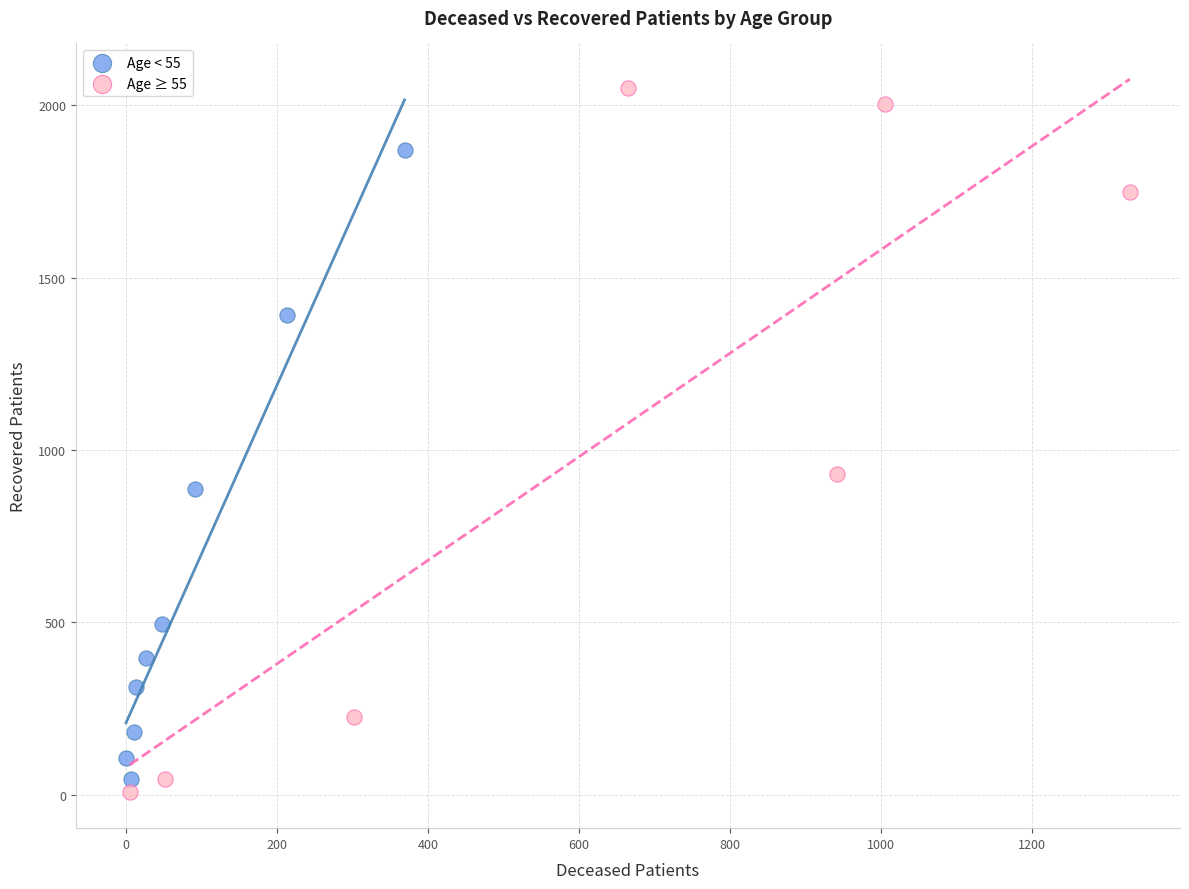

Which series reaches the maximum Y coordinate?

Age ≥ 55